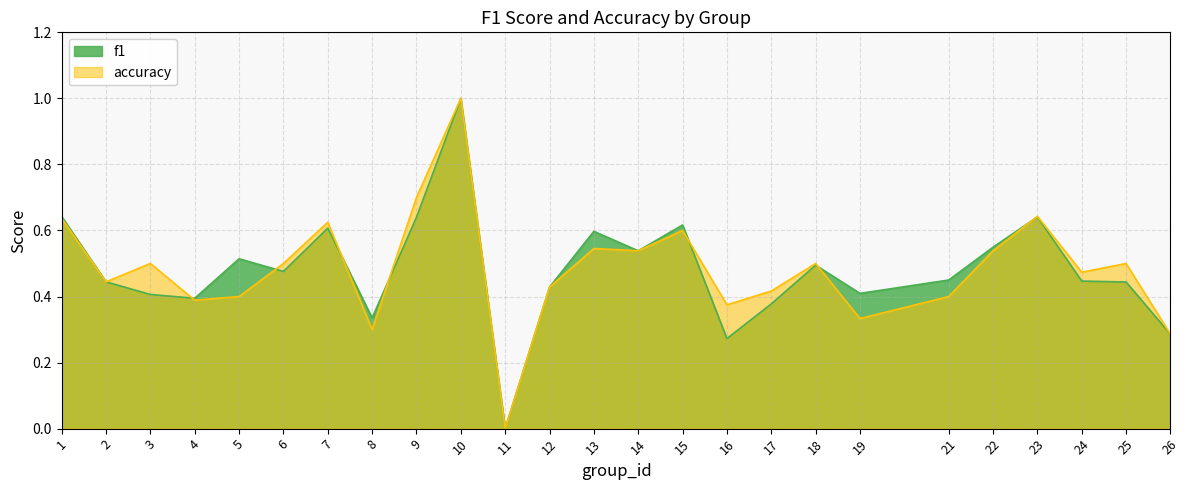

How many lines are shown in the chart?

2